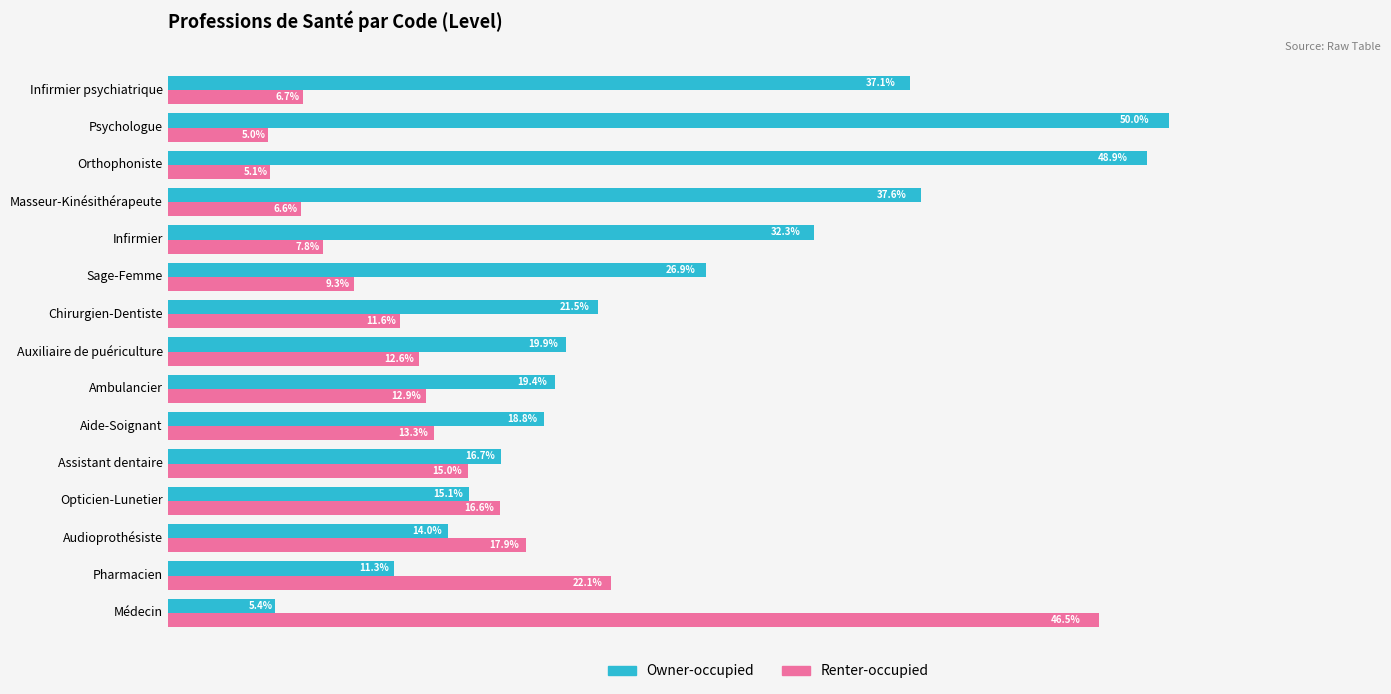

Is the value of Owner-occupied at Aide-Soignant greater than the value of Renter-occupied at Chirurgien-Dentiste?

Yes